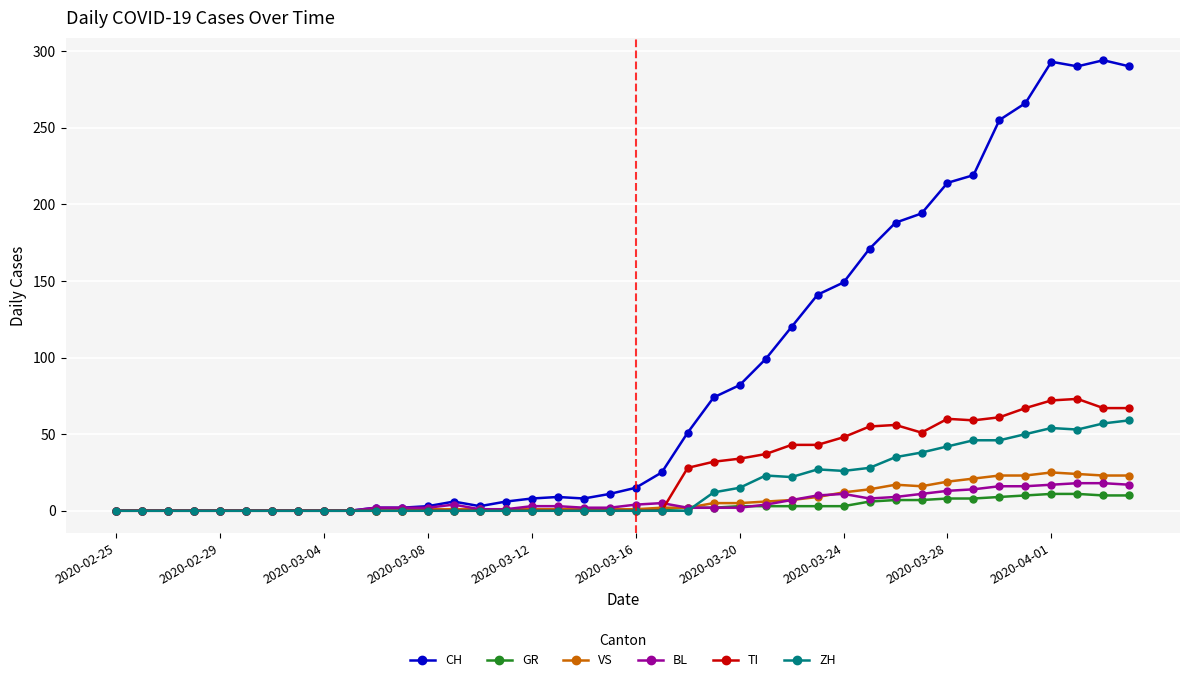

How many values in the CH series are below 15?

20